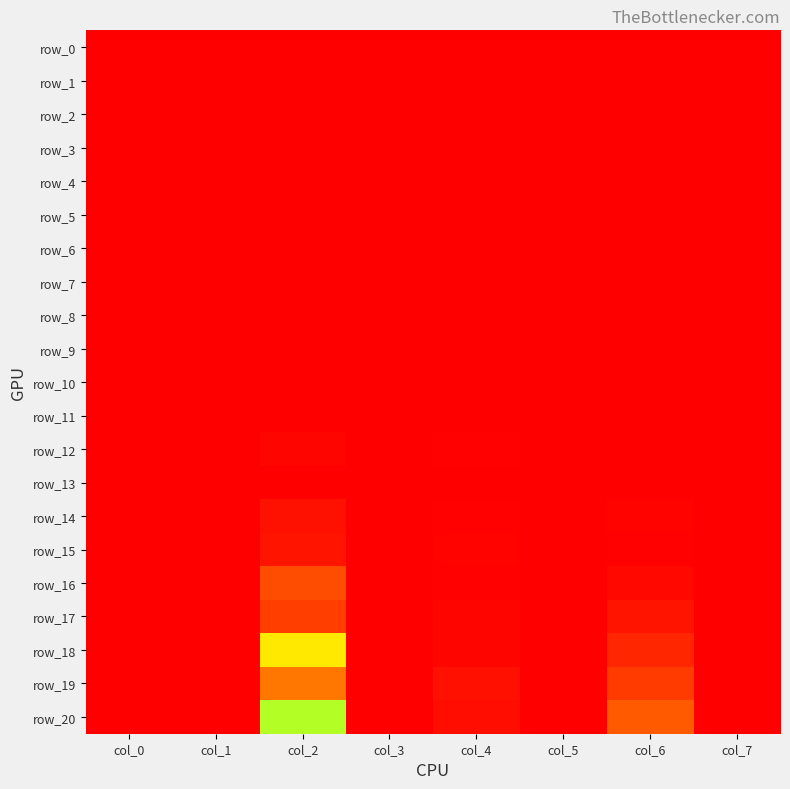

What is the sum of the row_2 values at col_7 and col_6?

30.0